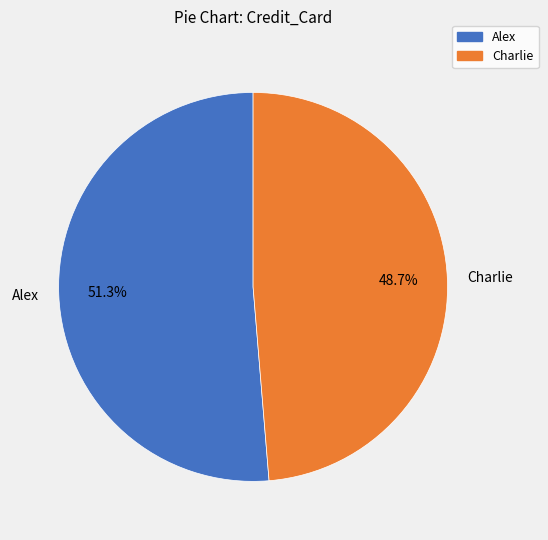

Which category has the smallest portion of the pie?

Charlie